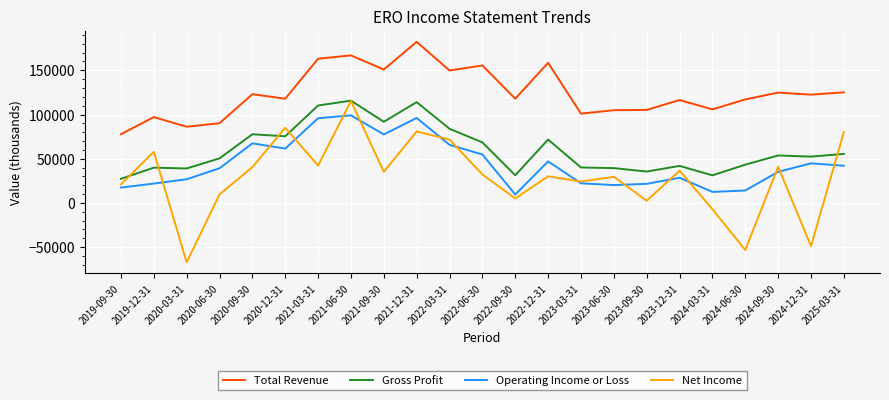

At 2020-06-30, list the series in order from largest to smallest.

Total Revenue, Gross Profit, Operating Income or Loss, Net Income